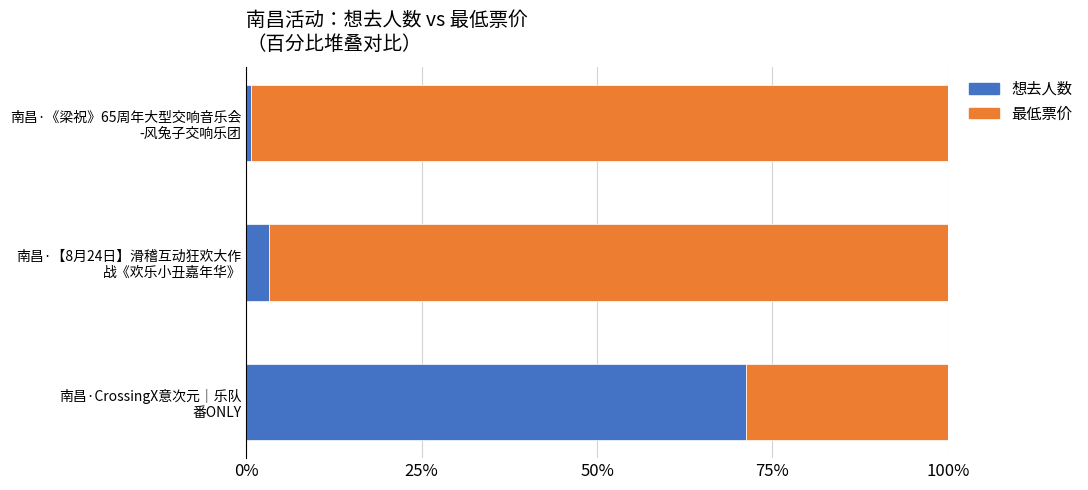

What is the average value of the 想去人数 series?

25.0